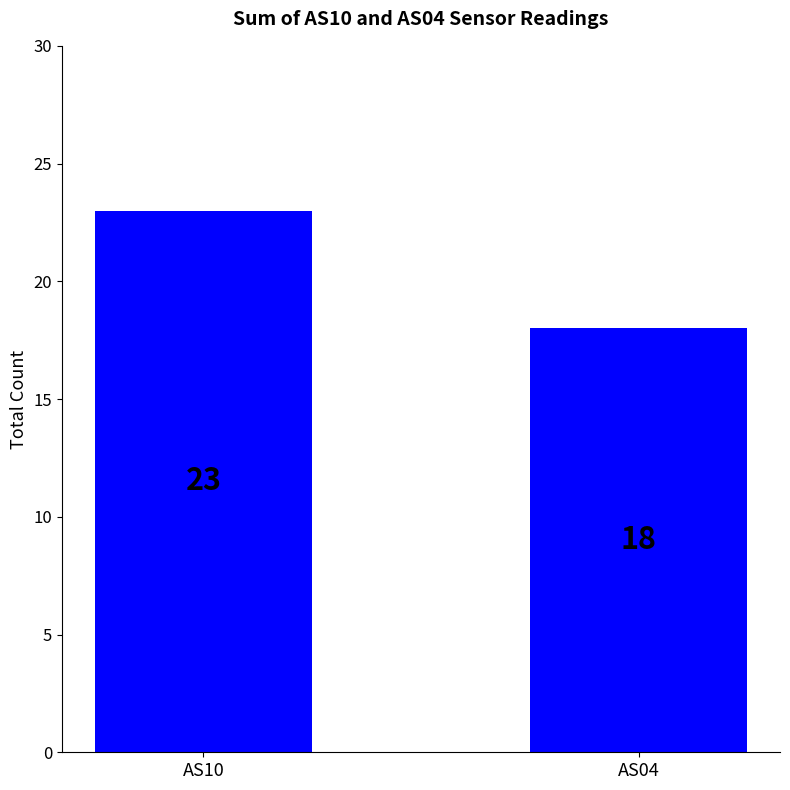

What is the change in value from AS10 to AS04?

-5